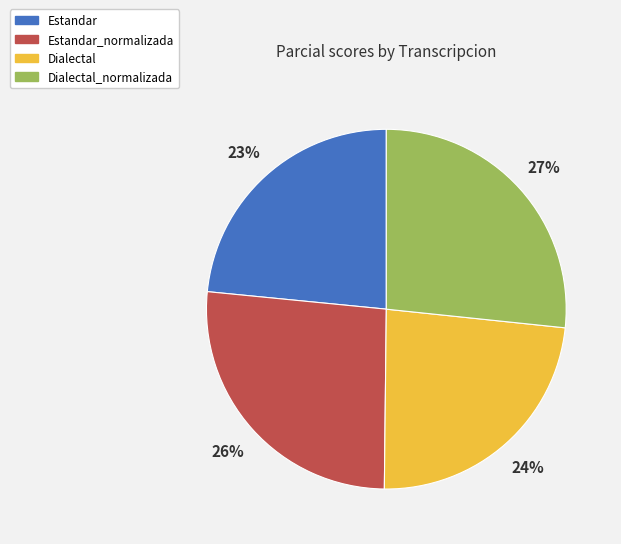

Does any single category account for the majority?

No